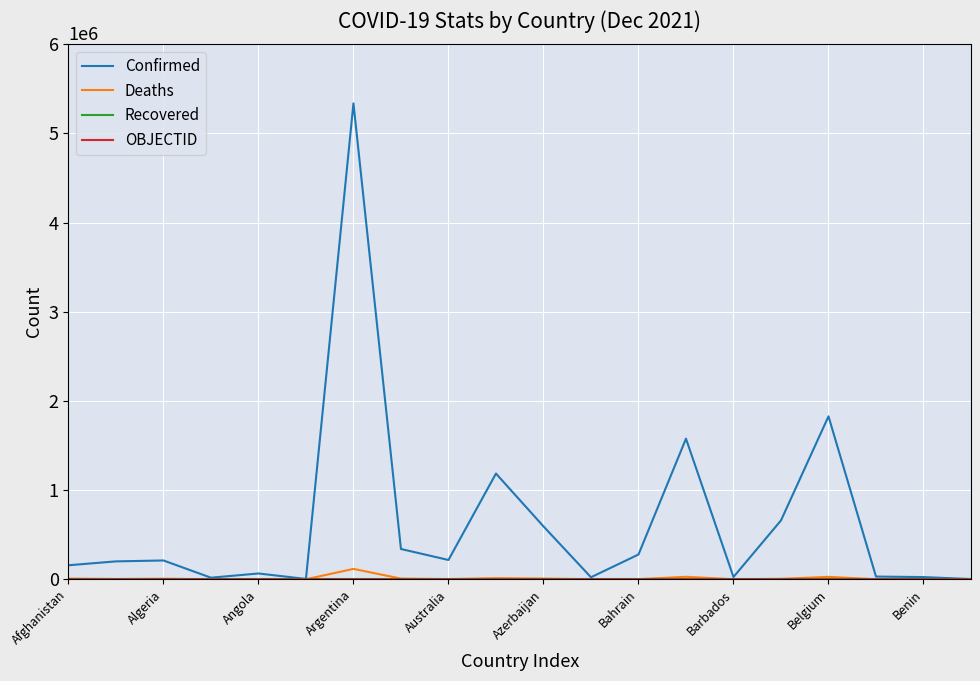

Which series has the largest total across all categories?

Confirmed